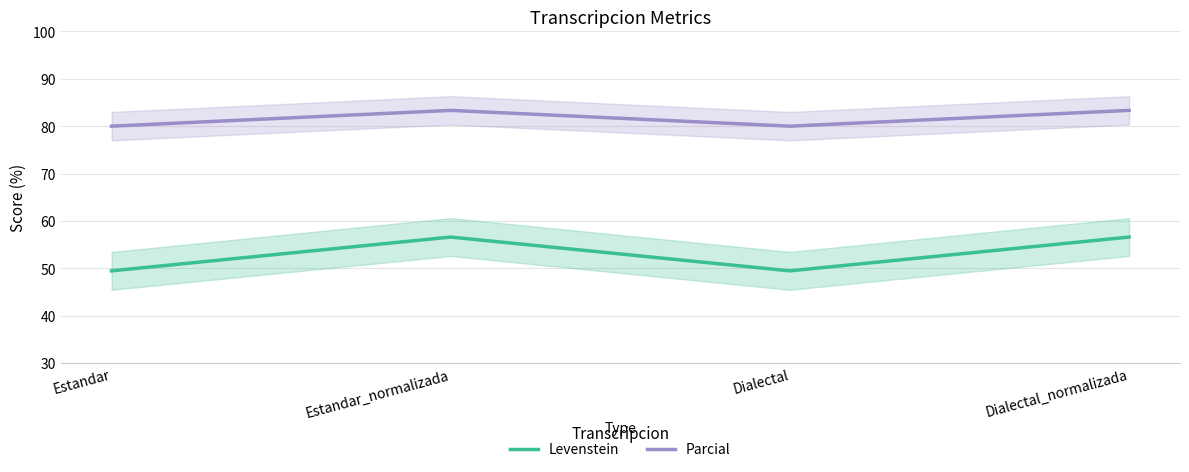

Which series has the widest spread of values?

Levenstein